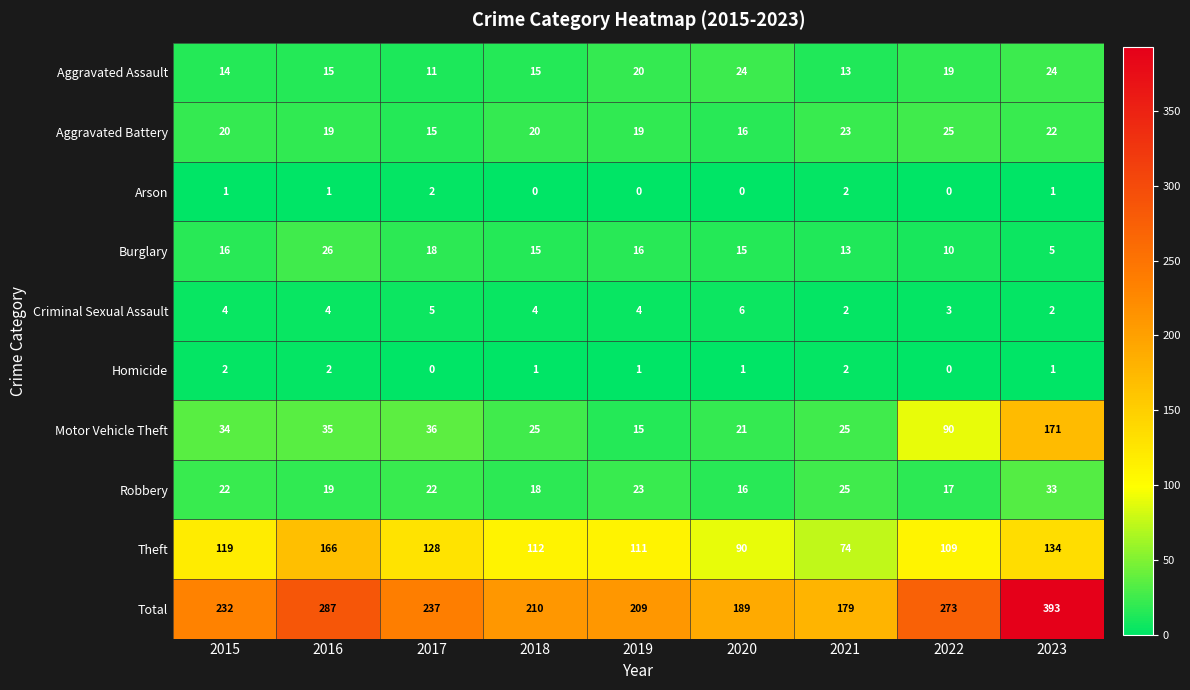

What is the difference between the Robbery values at 2022 and 2021?

8